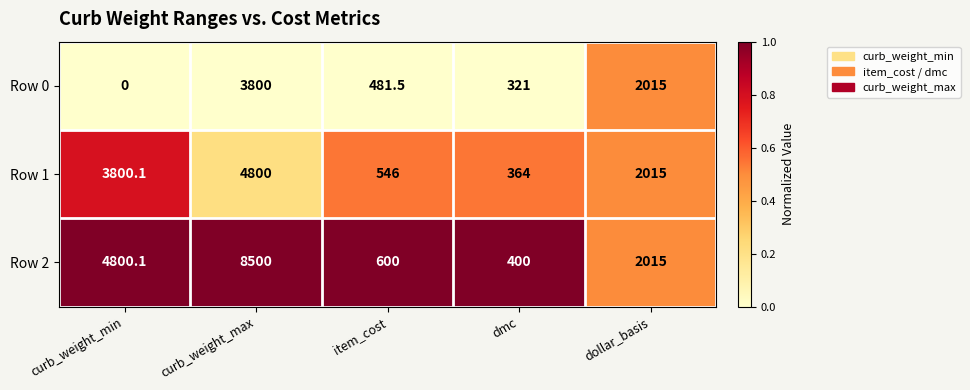

What is the difference between the highest and lowest values at curb_weight_max?

4700.0